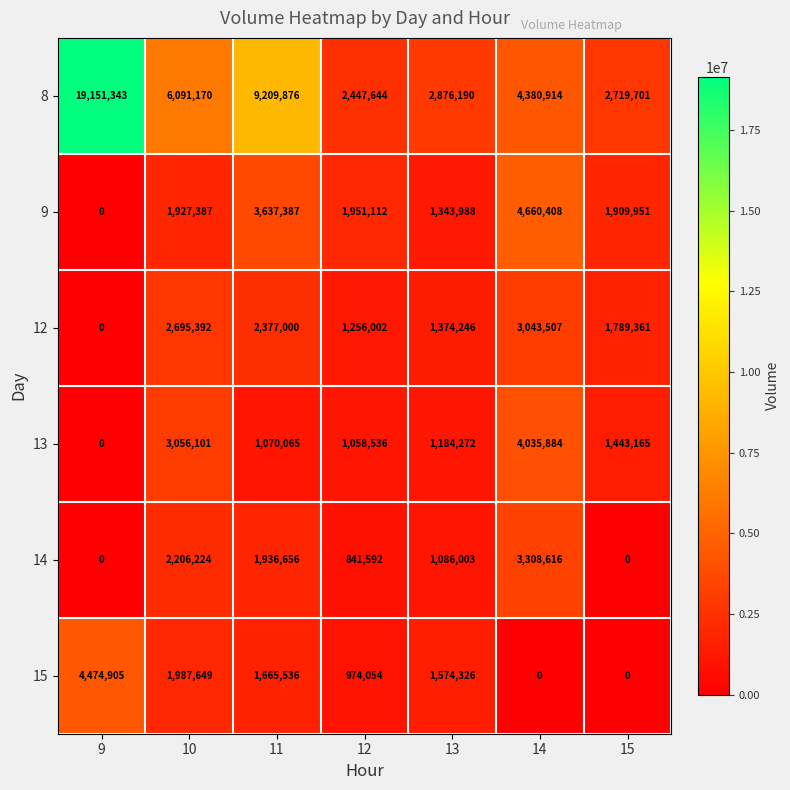

What is the difference between the maximum and minimum values in the 15 series?

4474905